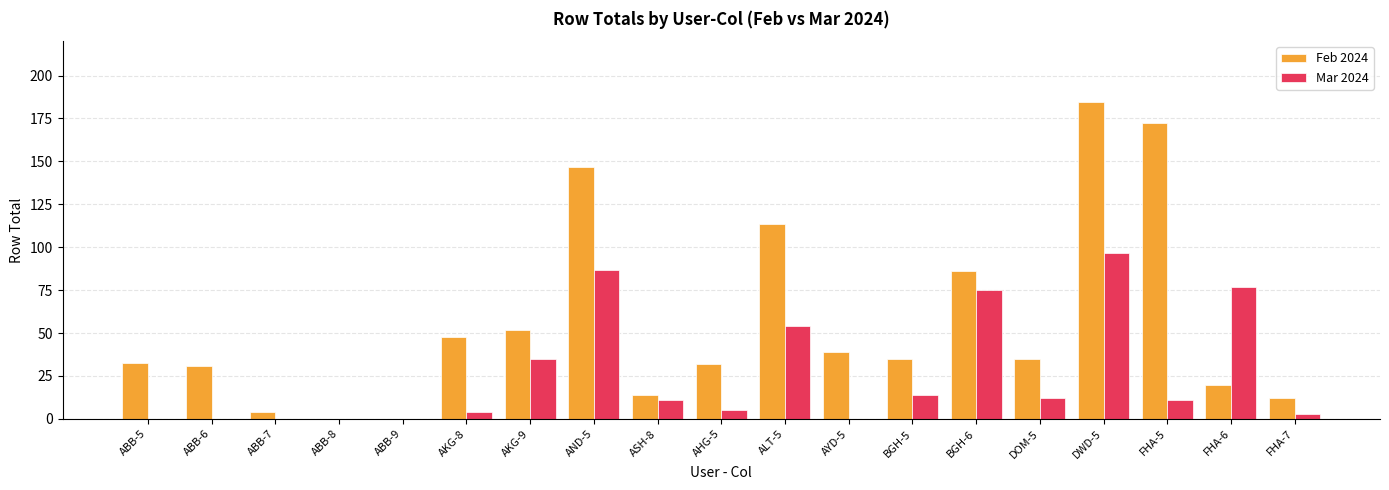

Between ABB-5 and ALT-5, which series saw the biggest shift?

Feb 2024